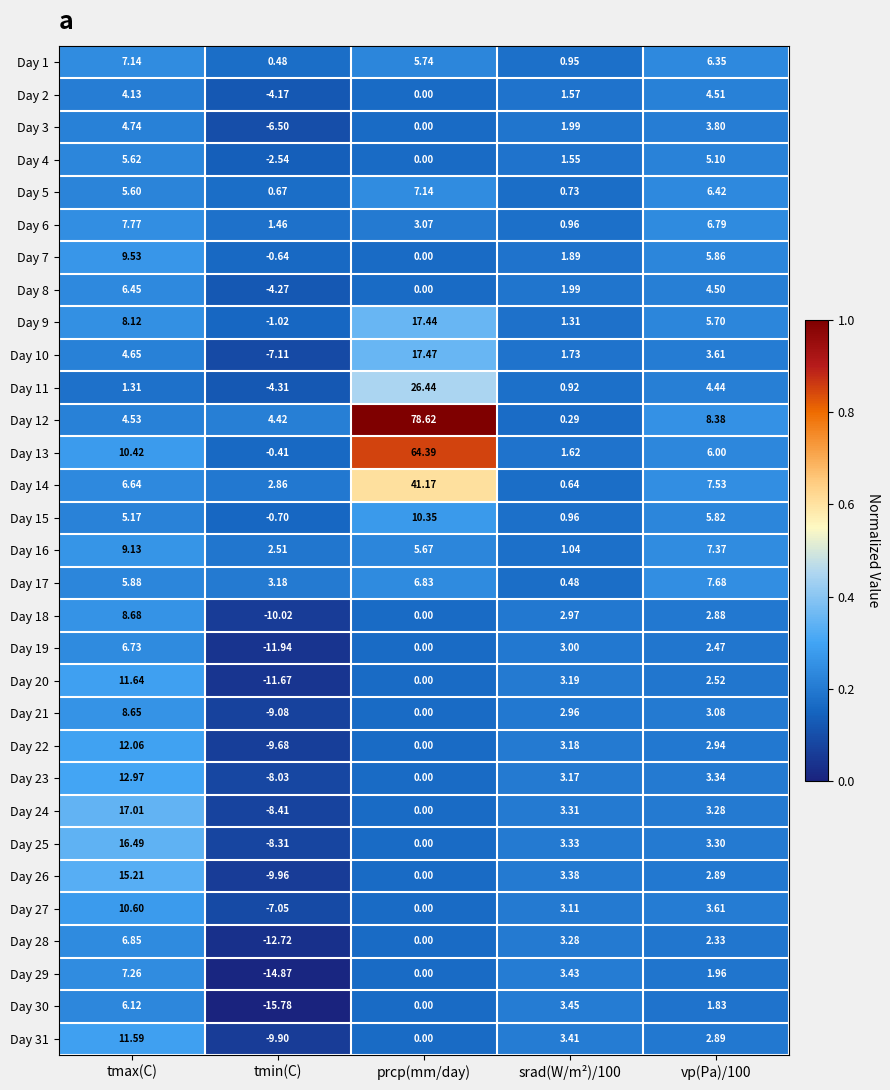

Which label corresponds to the largest value in the chart?

prcp(mm/day)